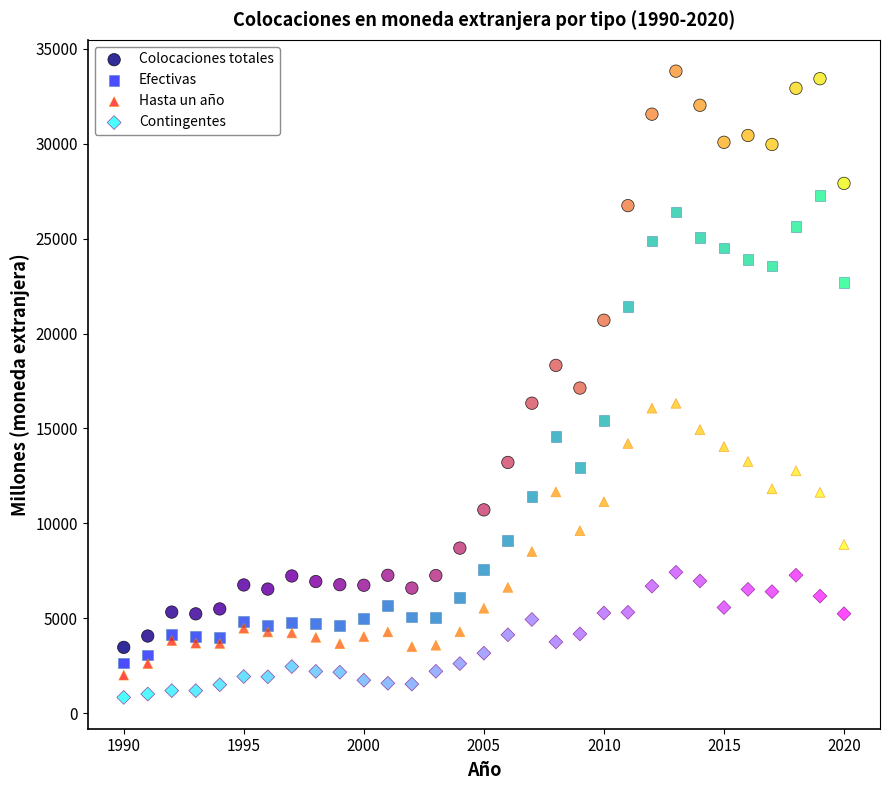

Which series has the largest Y range (max minus min)?

Colocaciones totales